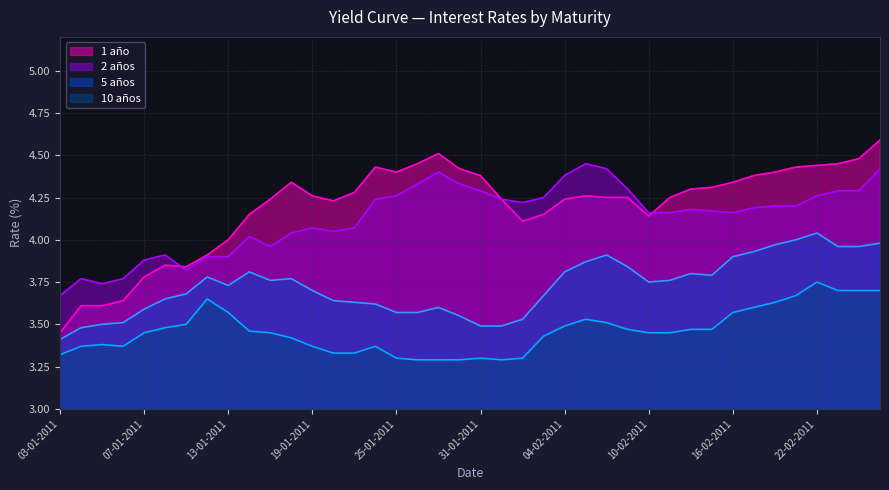

How many lines are shown in the chart?

4